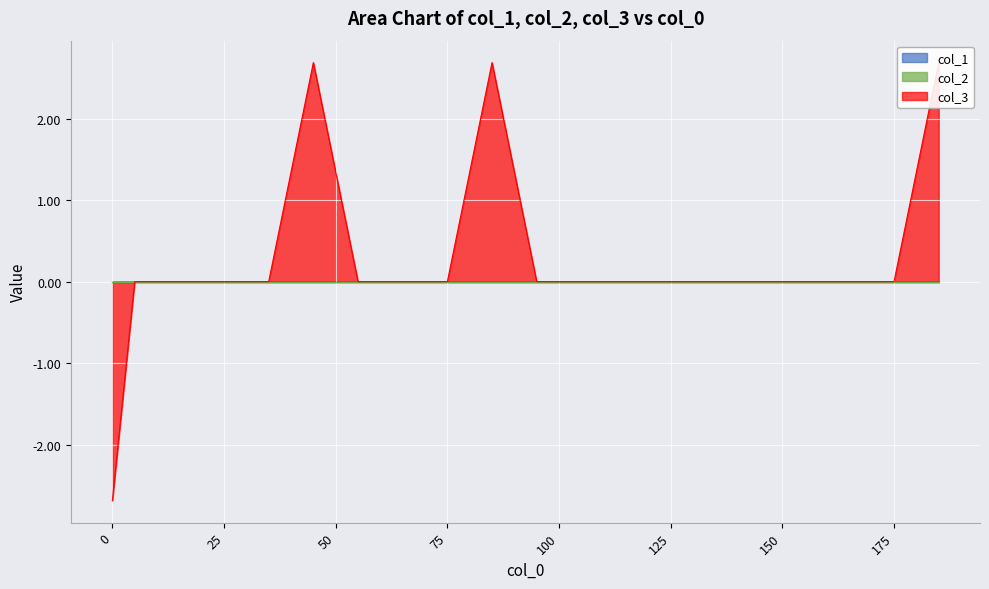

What is the label of the 6th point from the left?

45.0